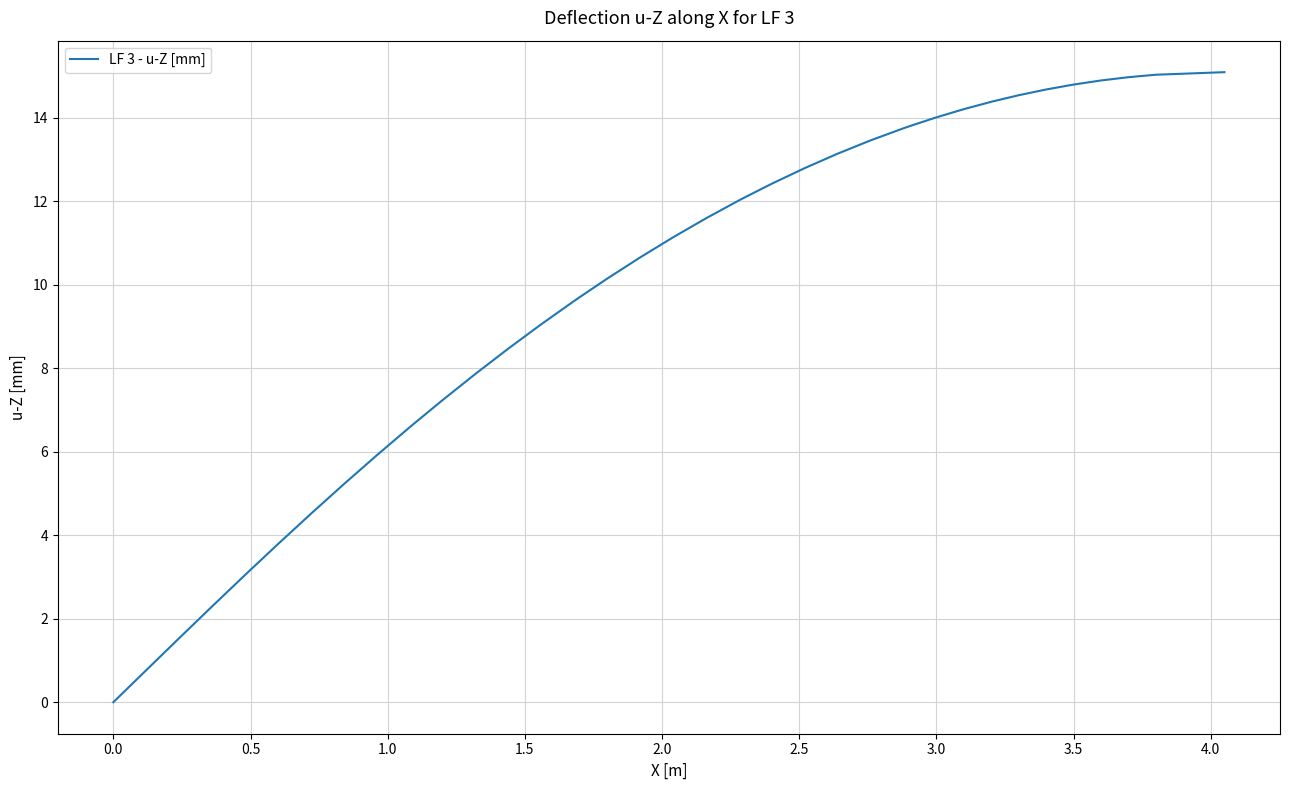

Does the chart have visible grid lines?

Yes